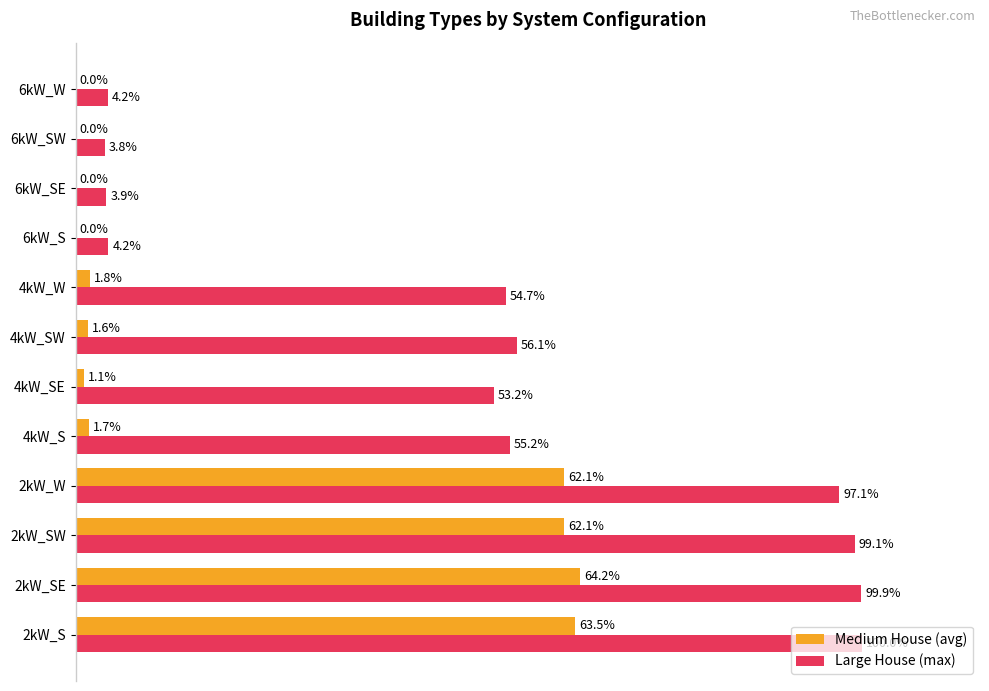

Is the value of Large House (max) at 2kW_SE greater than the value of Medium House (avg) at 2kW_SE?

Yes